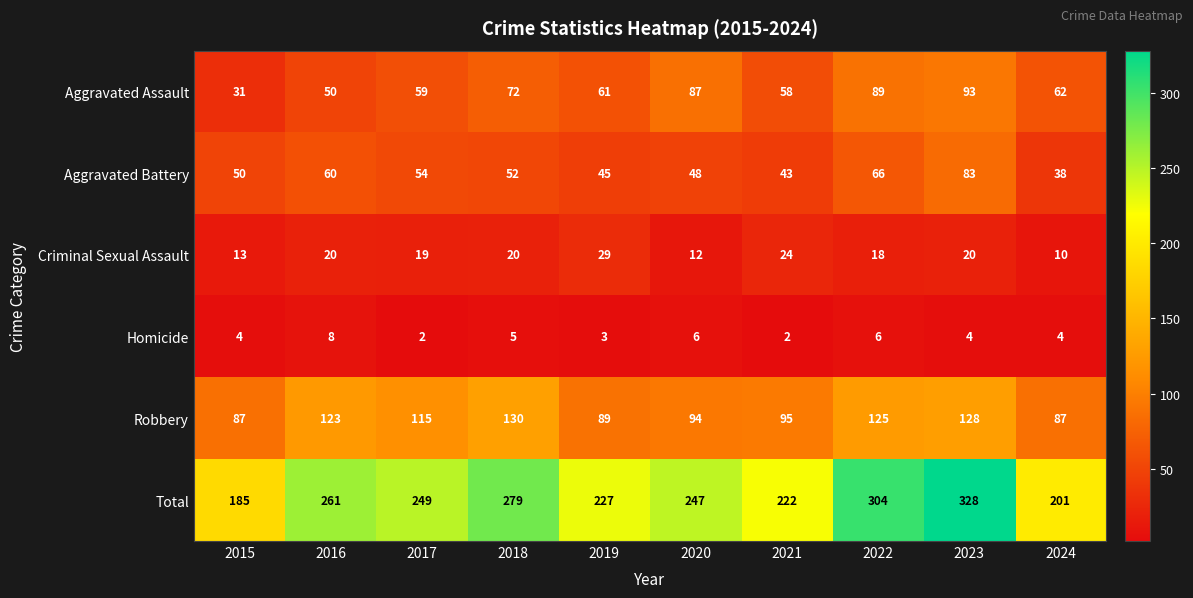

Rank the series by their maximum value, from highest to lowest.

Total, Robbery, Aggravated Assault, Aggravated Battery, Criminal Sexual Assault, Homicide